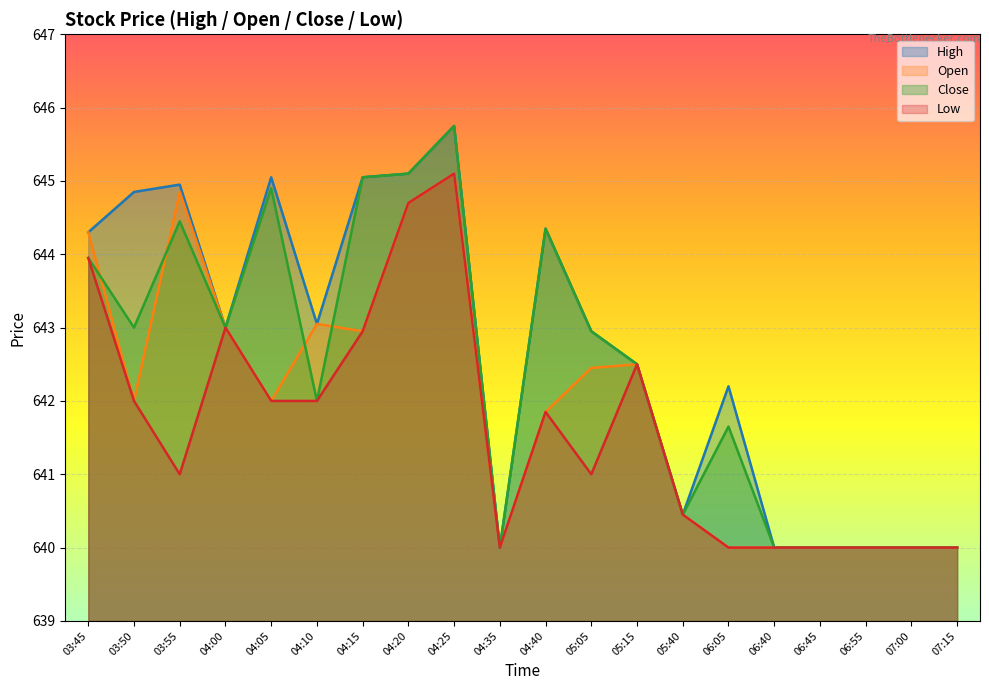

What is the label of the 10th point from the left?

04:35